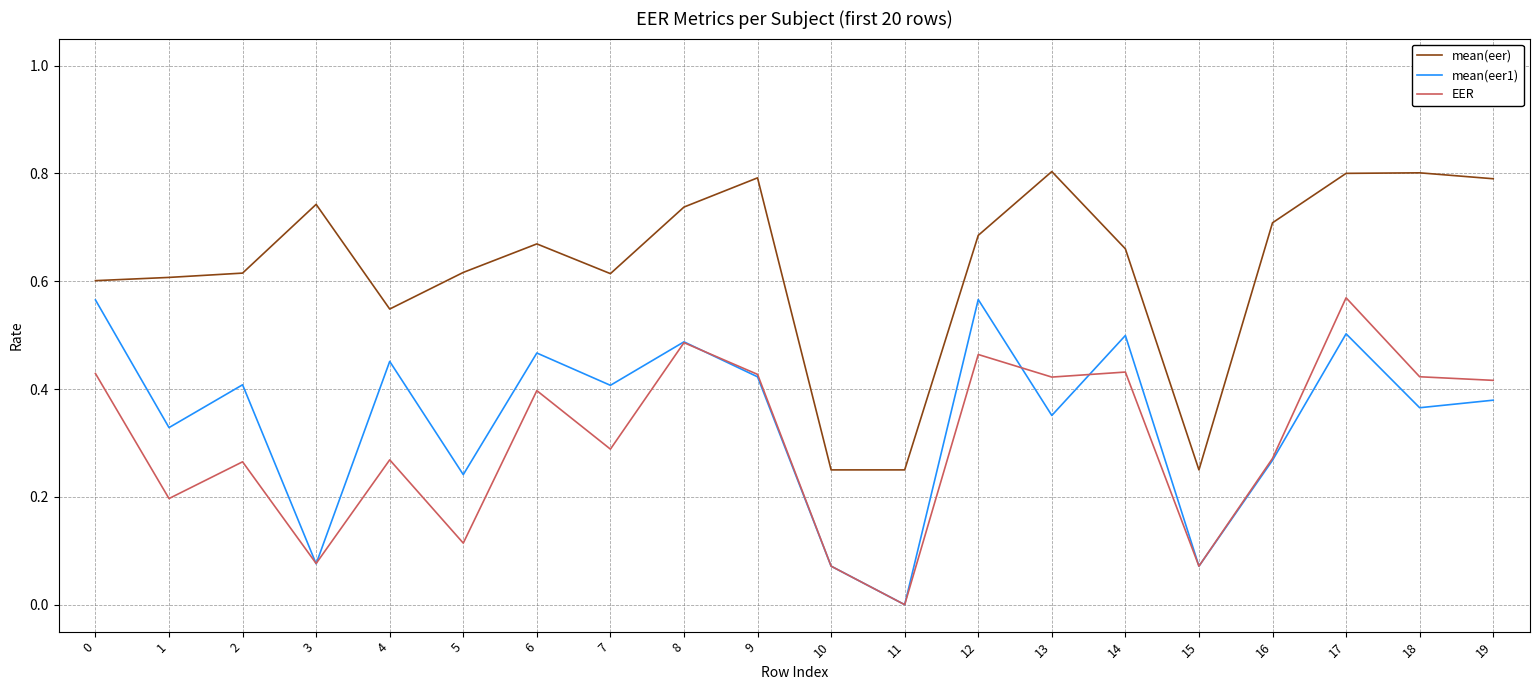

The mean(eer) series shows 0.5 at 3. True or false?

False